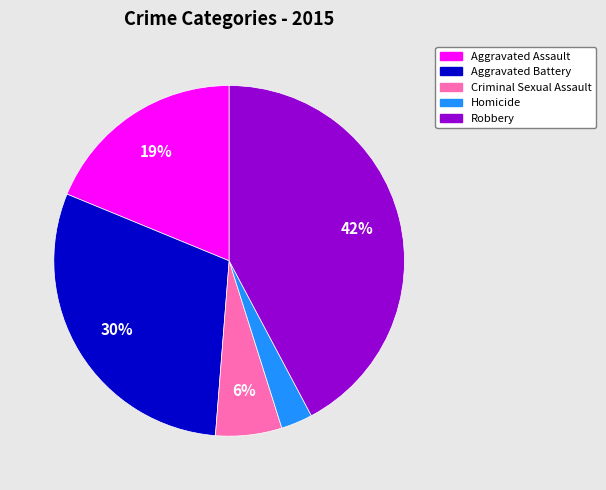

Rank the categories by value from lowest to highest.

Homicide, Criminal Sexual Assault, Aggravated Assault, Aggravated Battery, Robbery